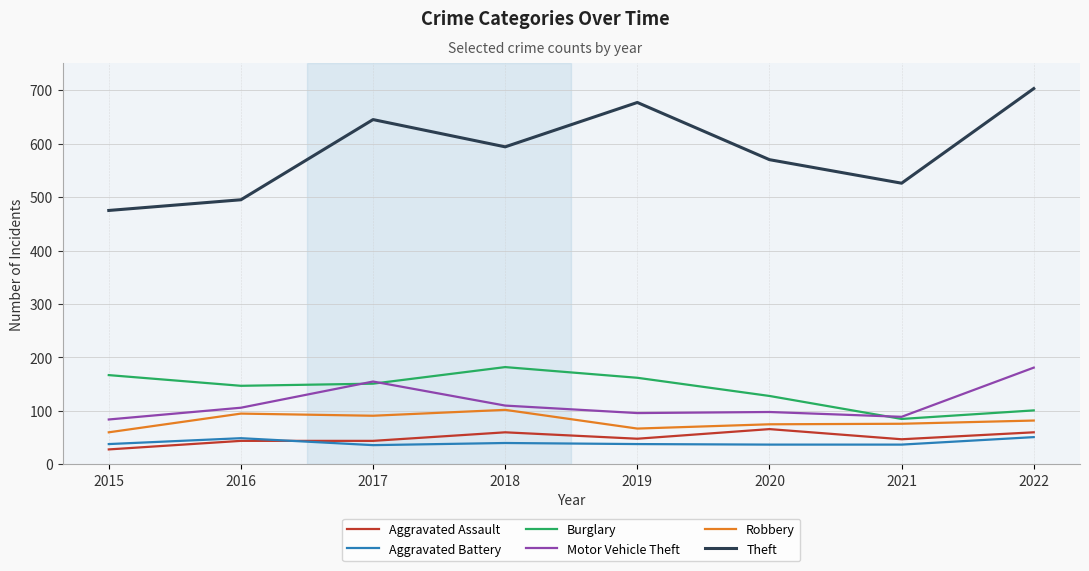

What is the maximum value shown in the chart?

703